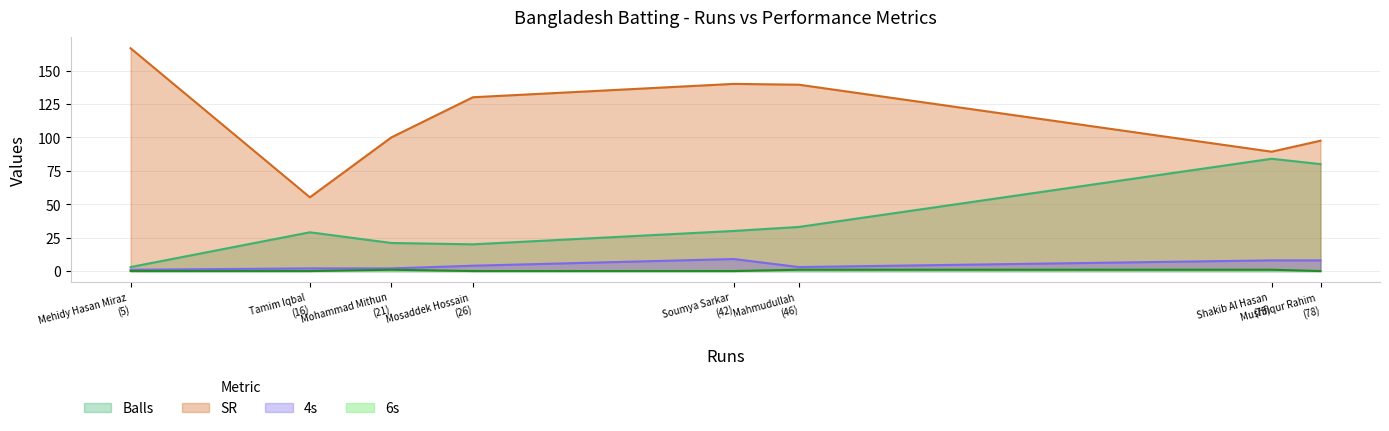

The 4s series shows 10.7 at Mushfiqur Rahim. True or false?

False